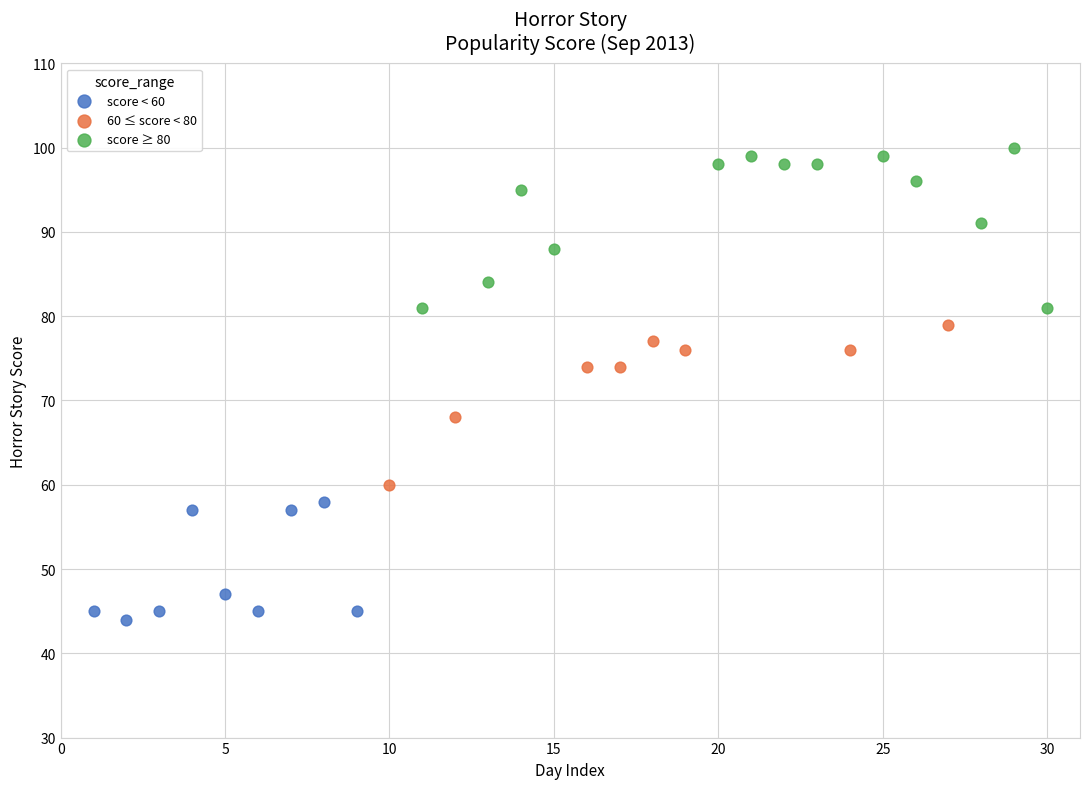

Which series contains the lowest Y value?

score < 60